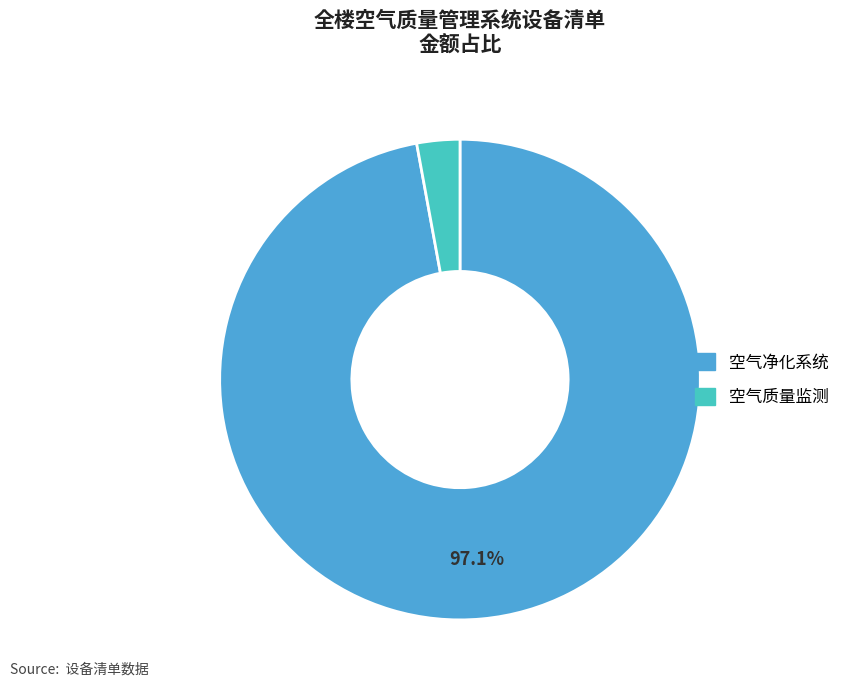

What percentage is the 空气净化系统 slice, to the nearest percent?

97%